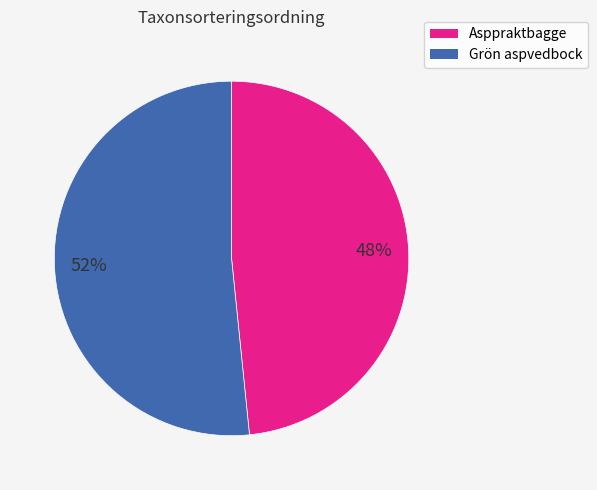

Count the number of slices in the pie.

2